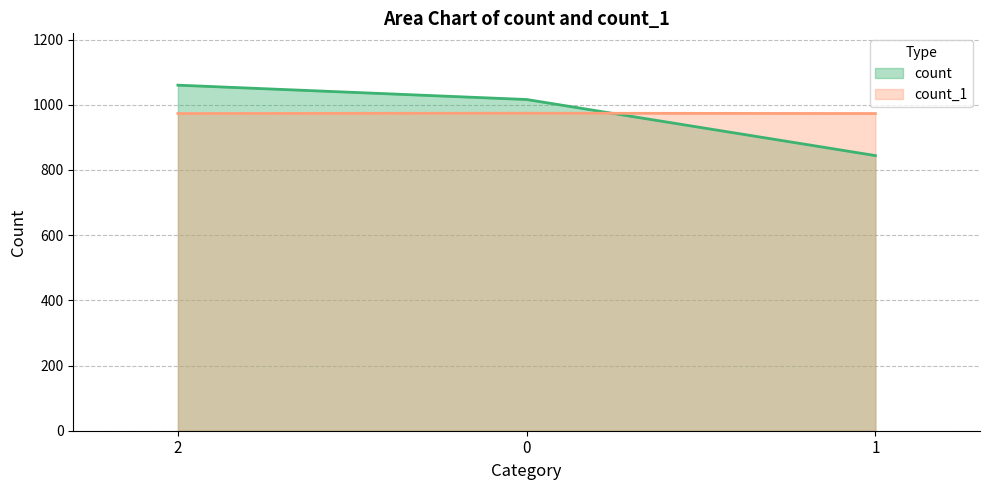

Where does the count series first go above 1016?

2